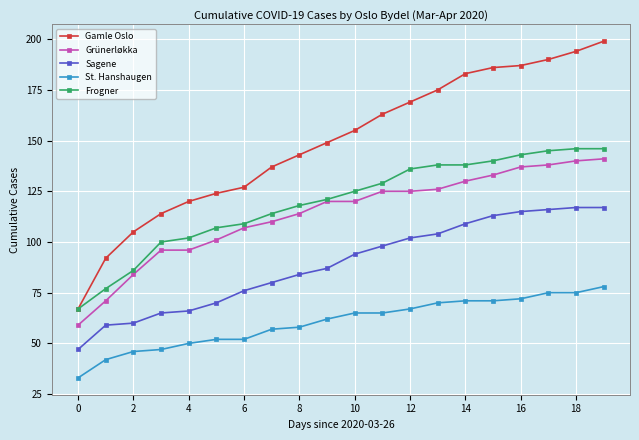

How many distinct data groups are displayed?

5